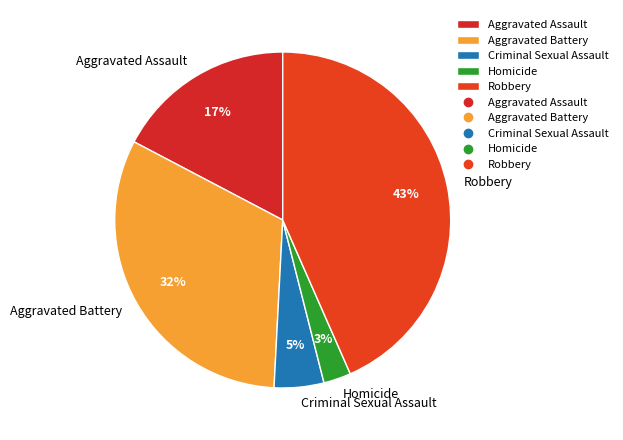

How many segments does this pie chart have?

5